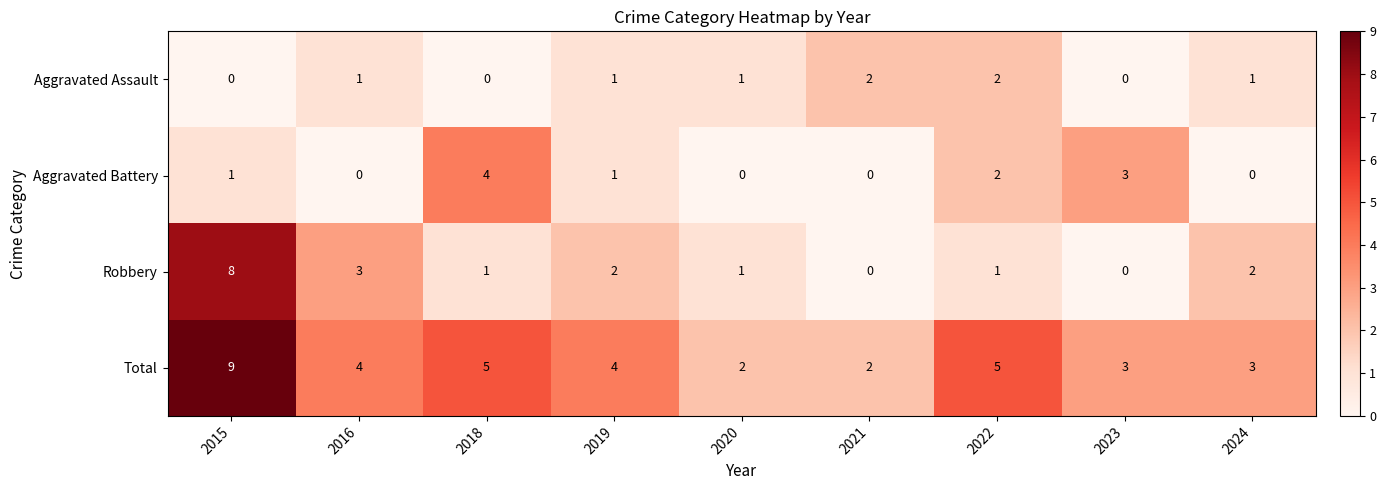

How many positive values does the Aggravated Assault series have?

6